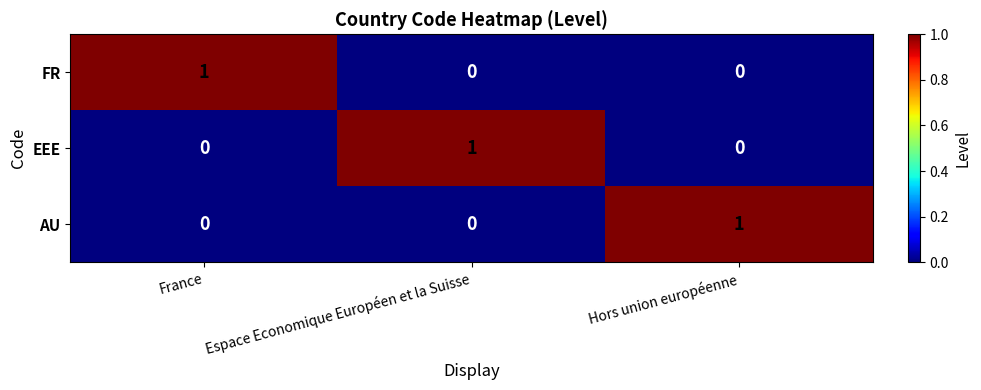

Is the value of AU at France greater than the value of FR at France?

No